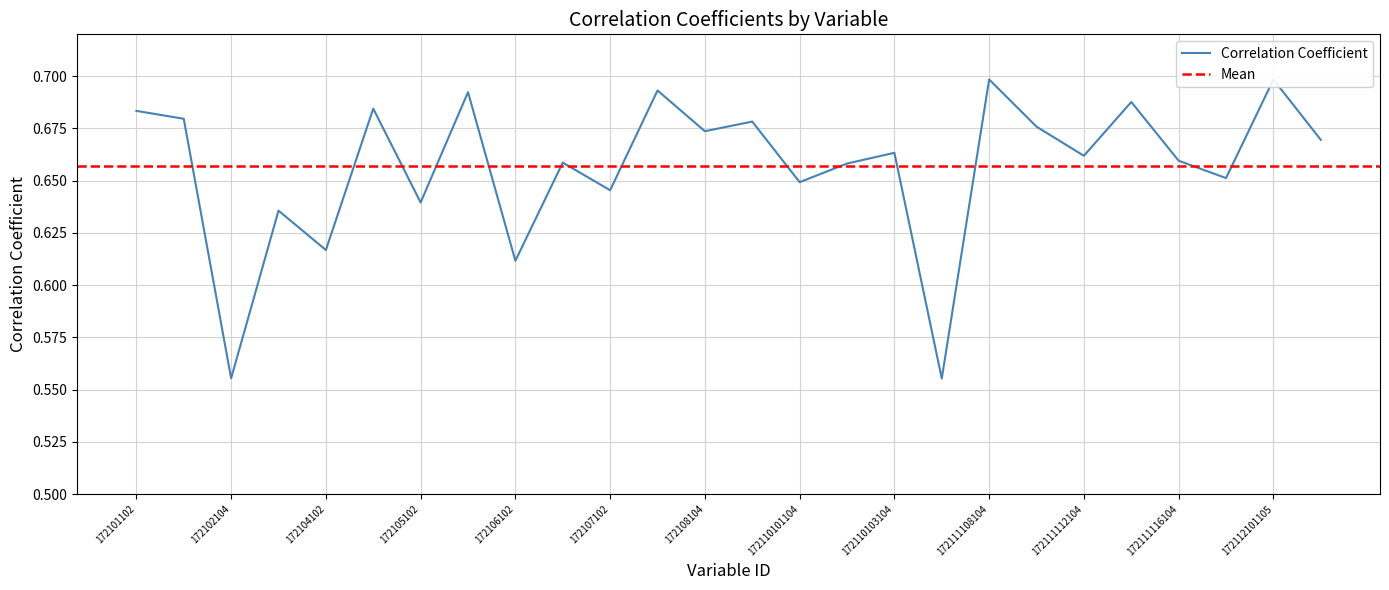

What is the change in value from 172111102104 to 172111116104?

+0.1